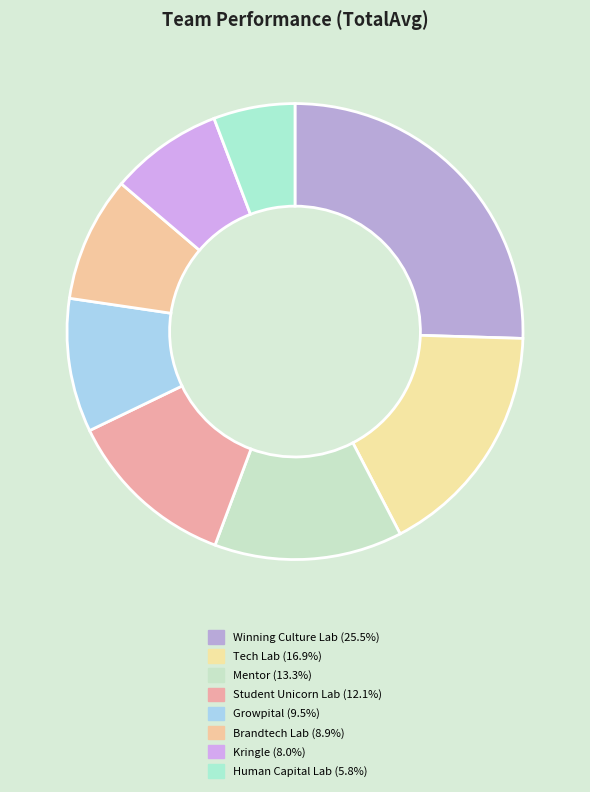

To the nearest percent, what is the difference between the largest and smallest slice percentages?

20%